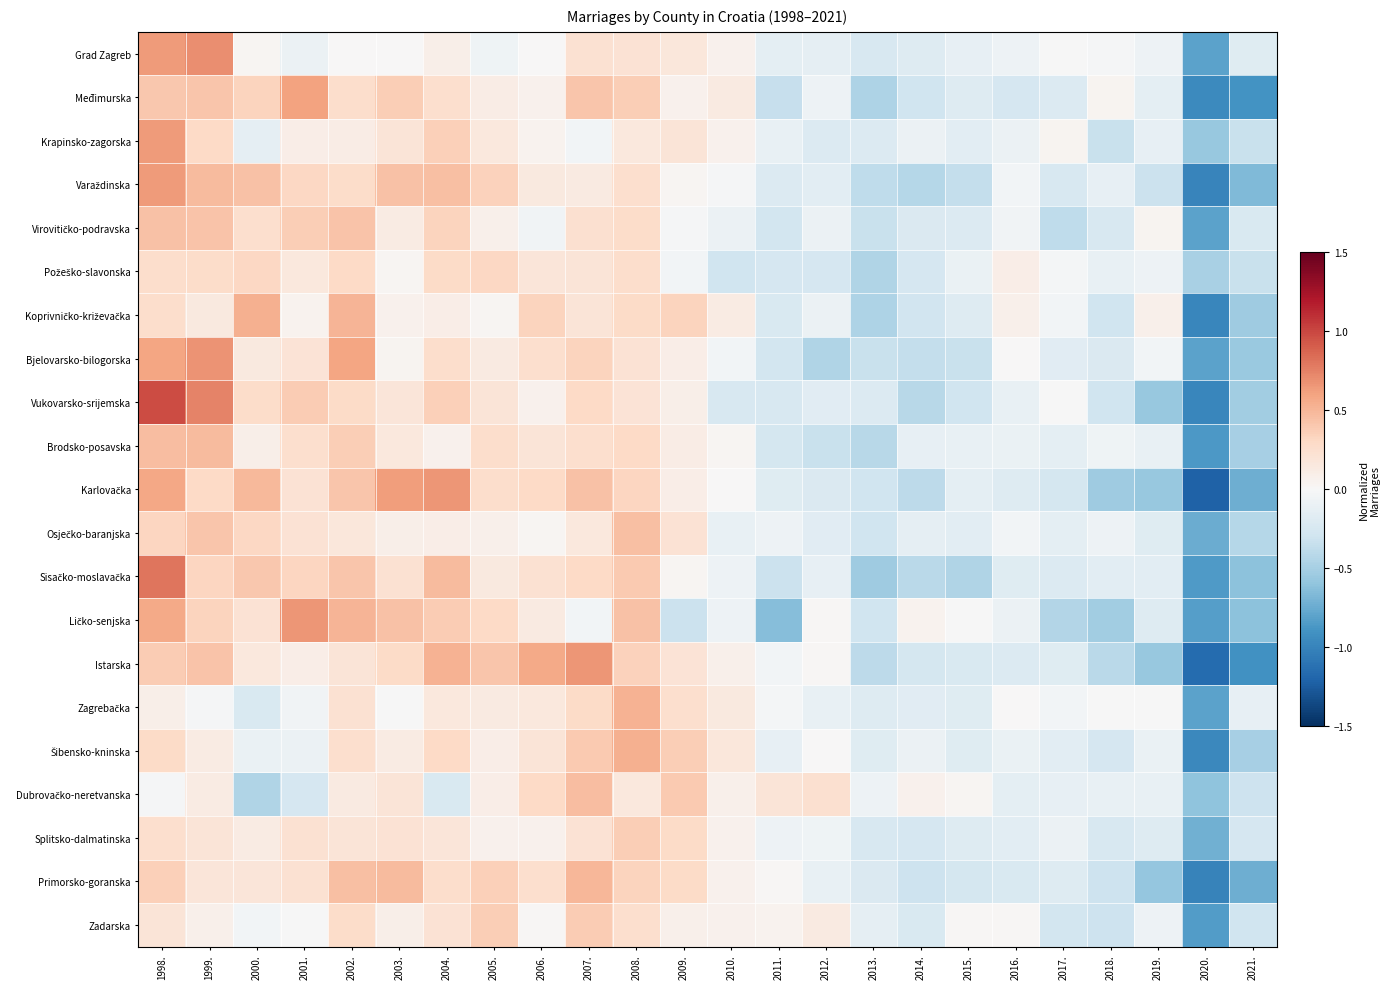

What is the smallest value displayed?

-1.2